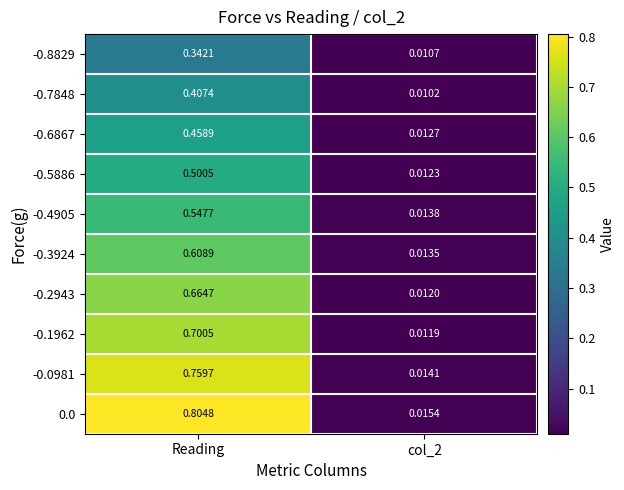

Which category has the highest value in the -0.8829 series?

Reading